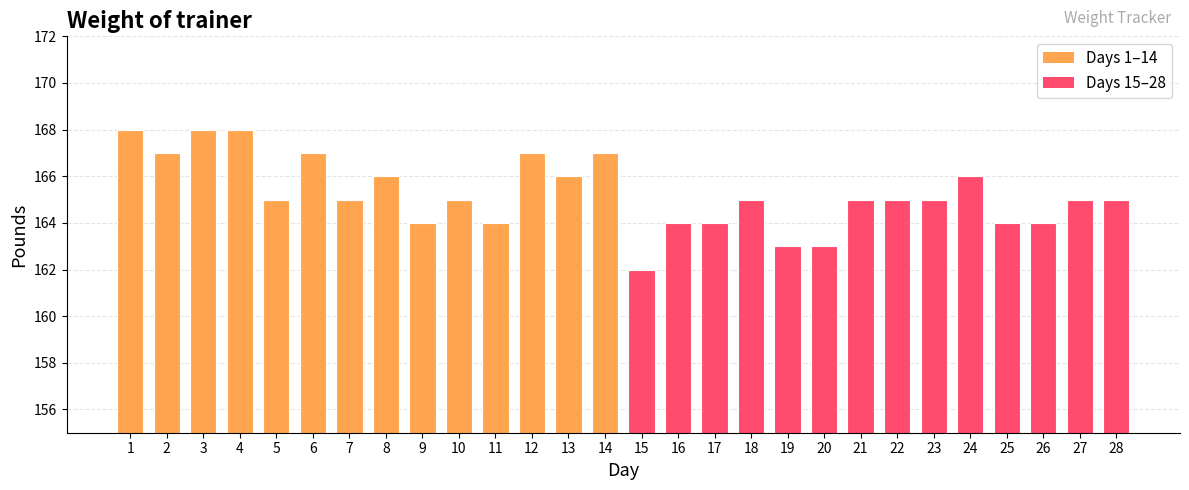

What is the difference between the values at 3 and 14?

1